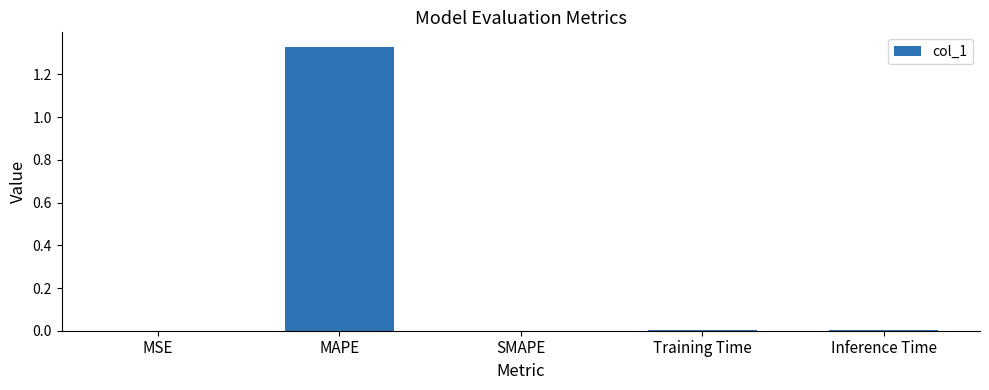

The chart shows a value of 0.0 at Training Time. True or false?

True